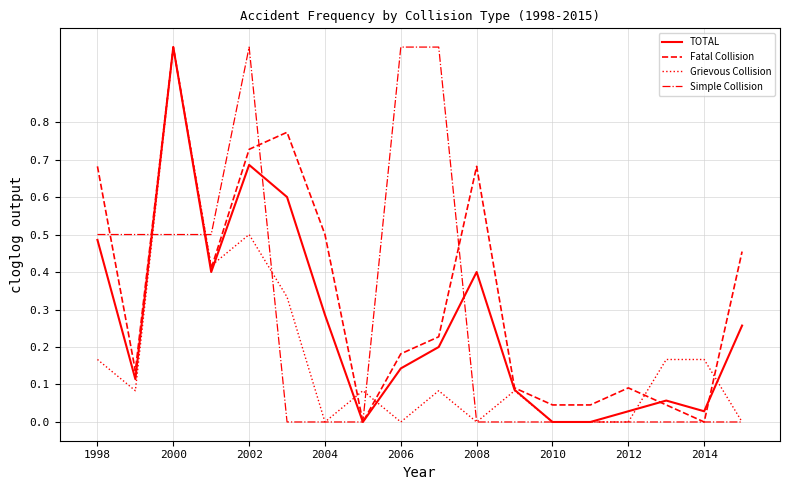

Which series has the largest total across all categories?

Fatal Collision